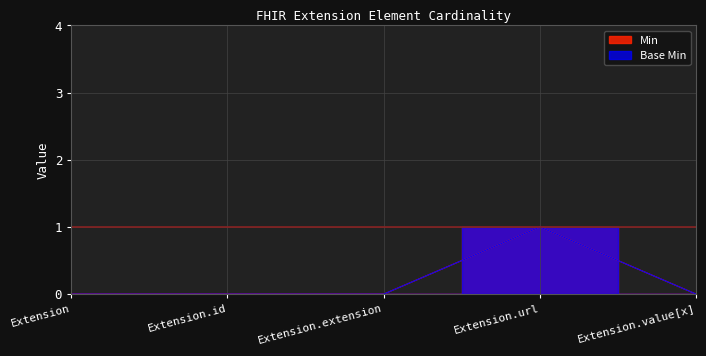

True or false: Base Min and Min intersect in this chart.

False